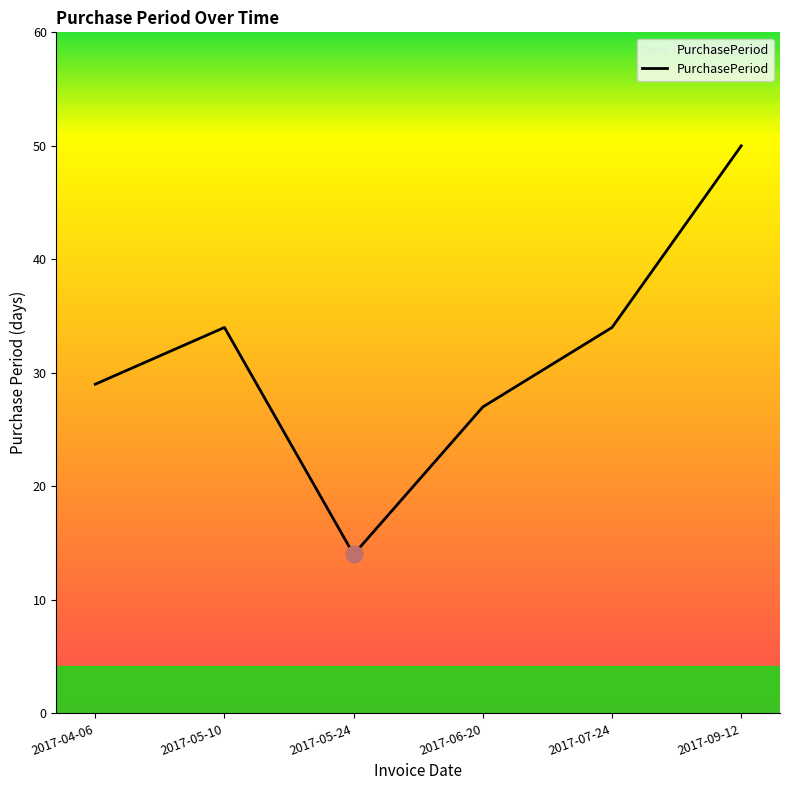

Which label corresponds to the largest value in the chart?

2017-09-12